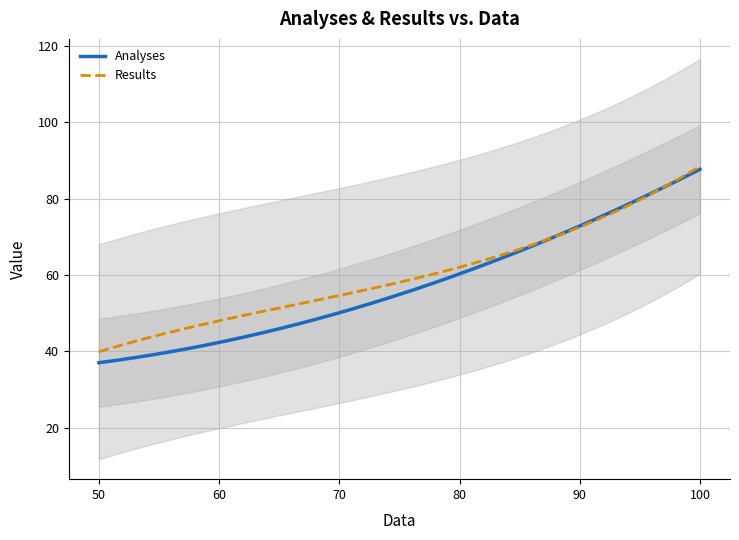

What is the value of the Analyses point at the 10th from the left?

40